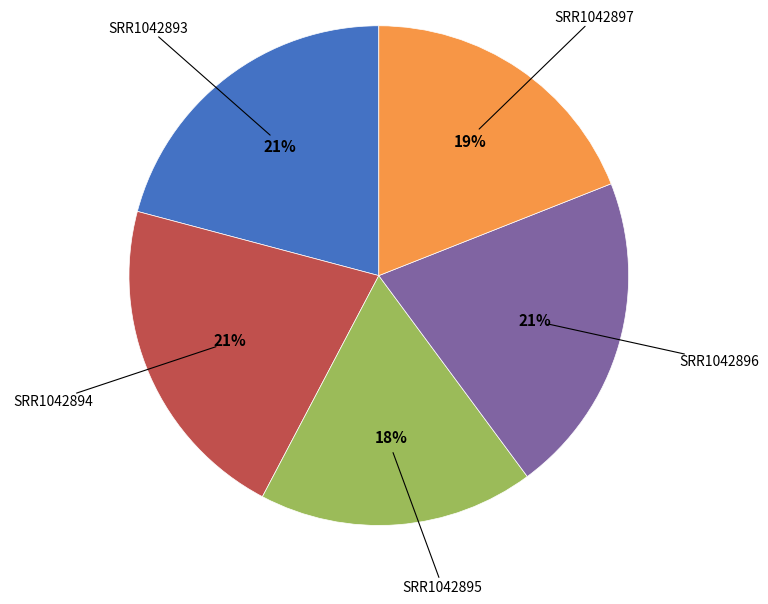

The SRR1042893 slice represents 27% of the pie. True or false?

False